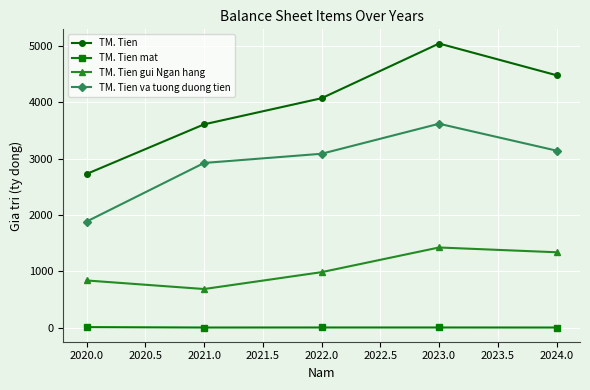

Which series changed the most between 2021.0 and 2022.0?

TM. Tien